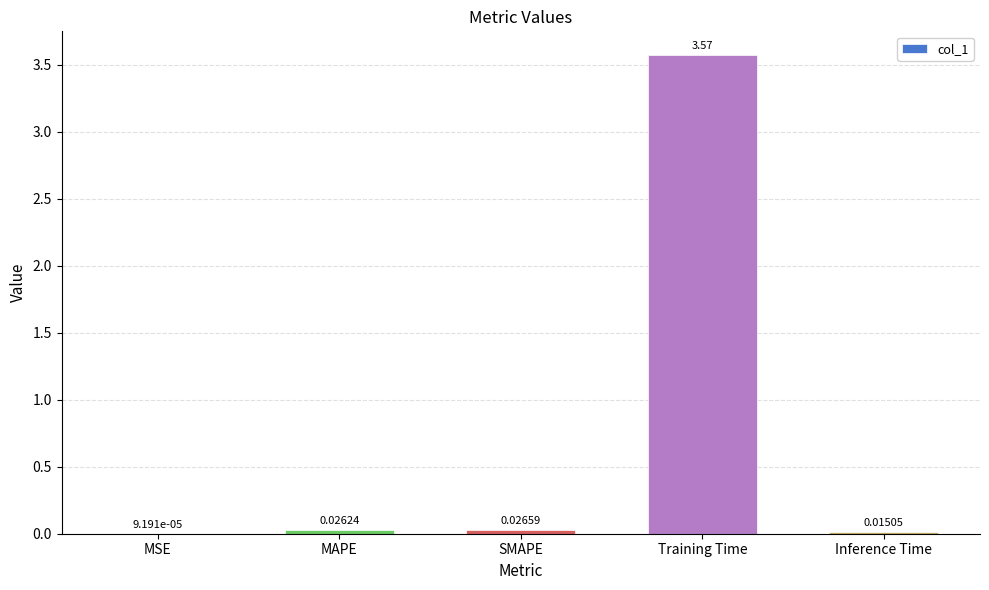

The chart shows a value of 1.8 at Training Time. True or false?

False